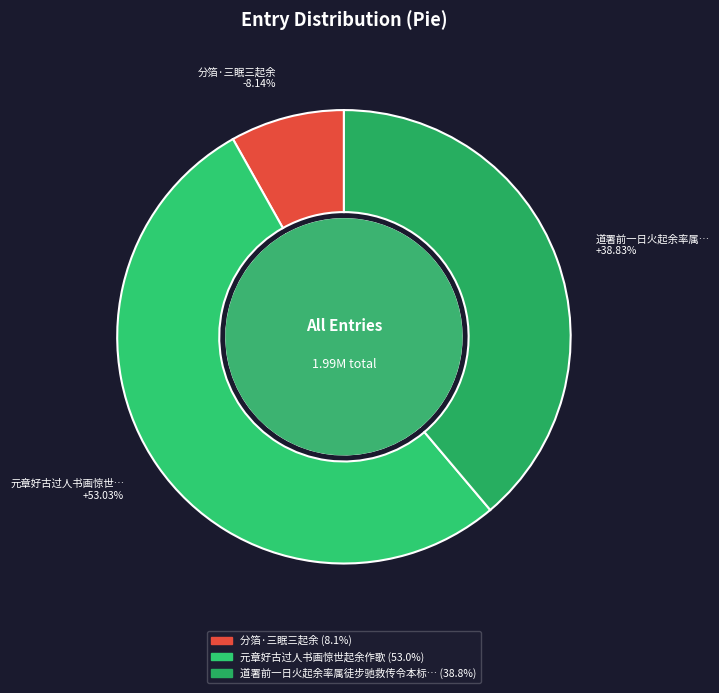

What percentage is NOT represented by 分箔·三眠三起余?

91.9%